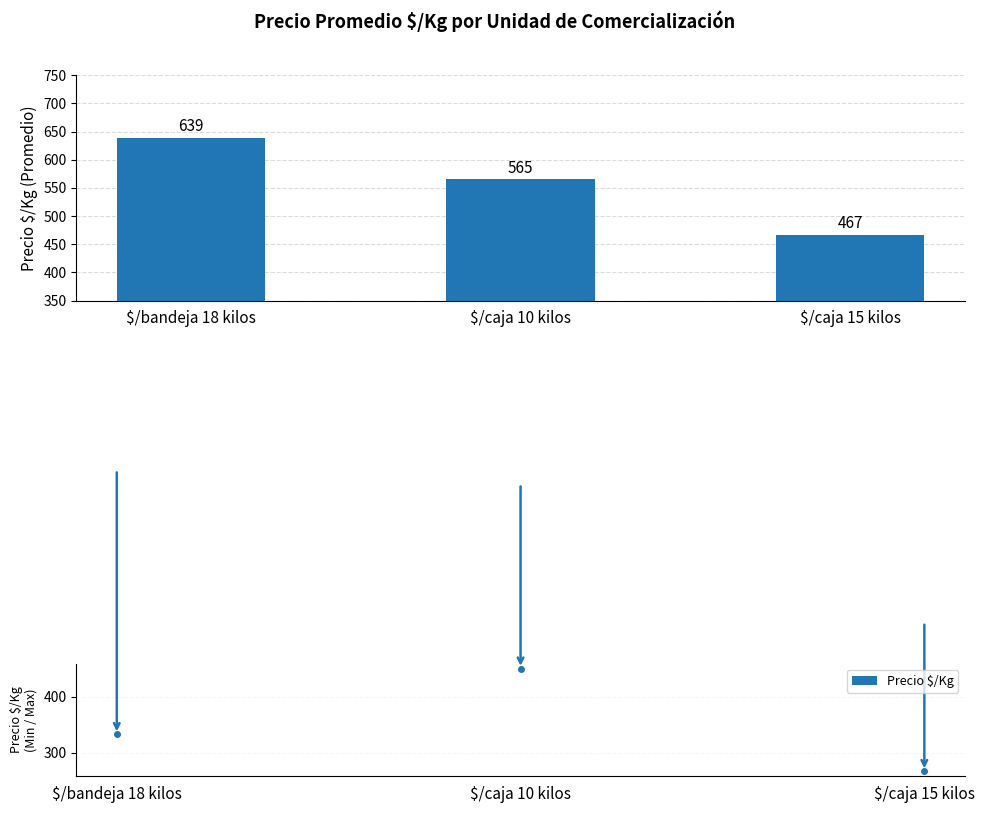

How many bars are there in total?

3